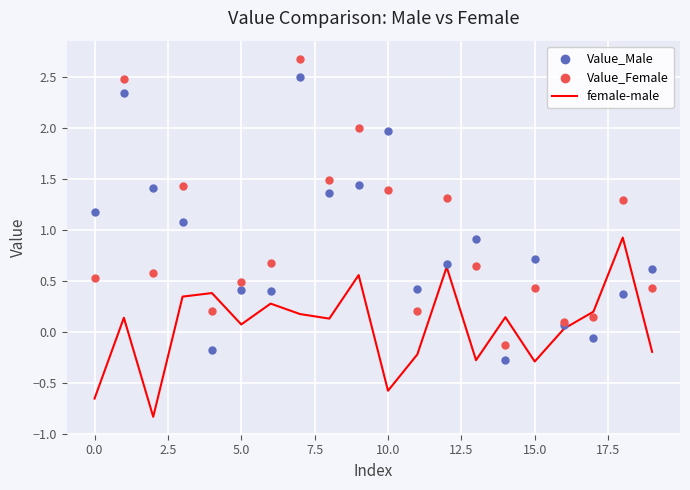

True or false: female-male has a value of -0.6 at 10.0.

True